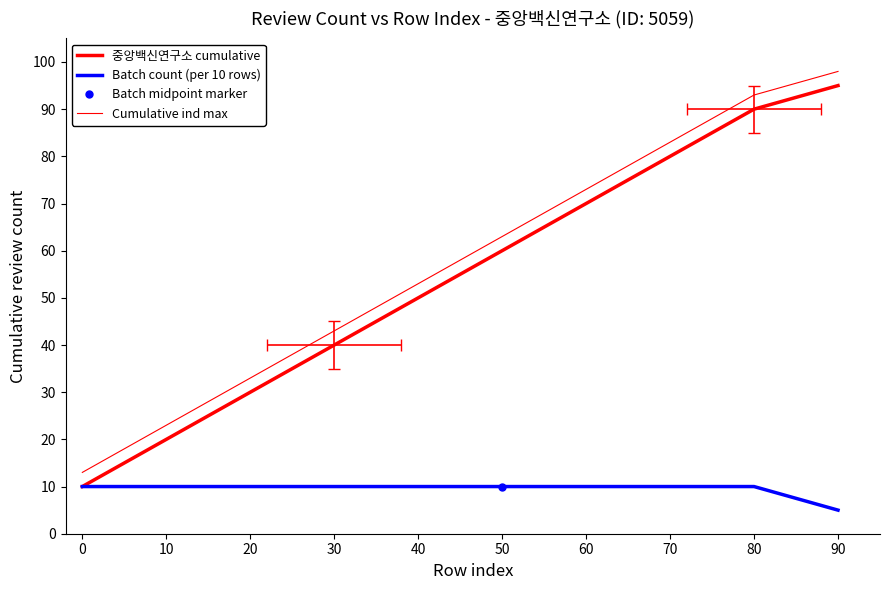

Rank the series at 40 from lowest to highest value.

Batch count (per 10 rows), 중앙백신연구소 cumulative, Cumulative ind max